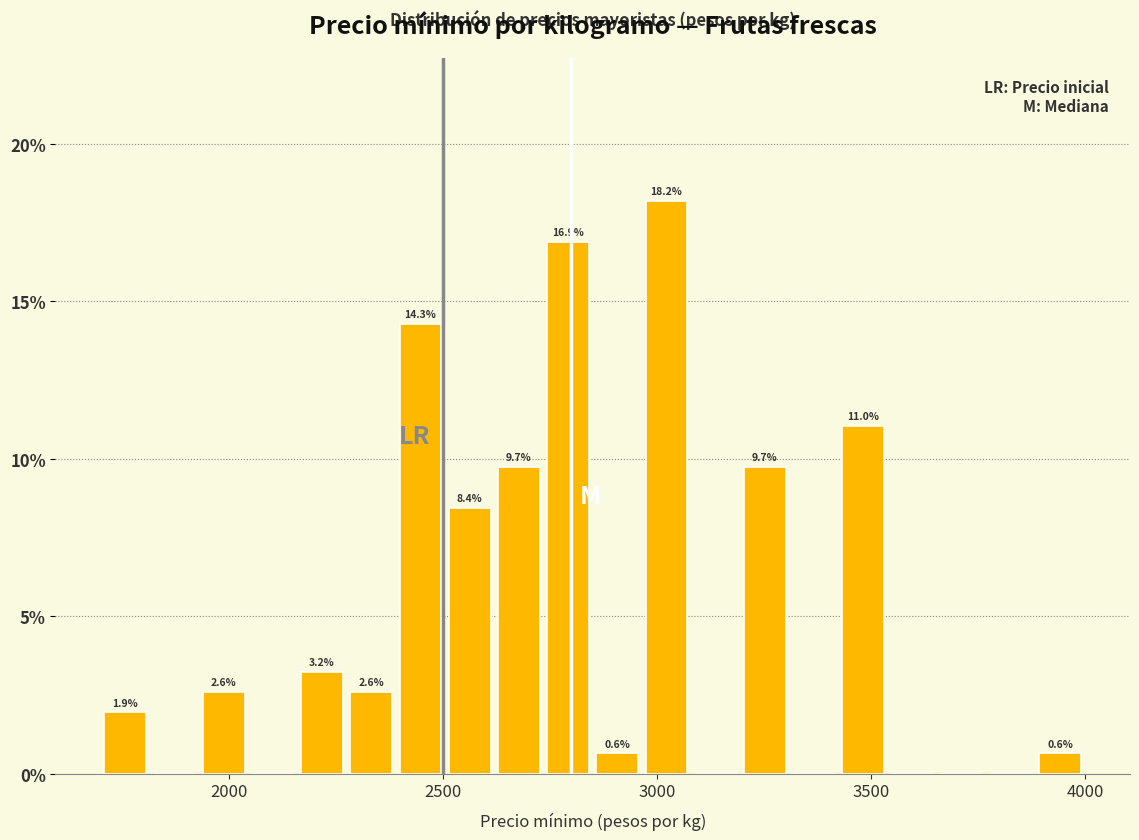

Around what value on the x-axis is the tallest bar? Give the approximate position of its centre, as read against the axis.

3000